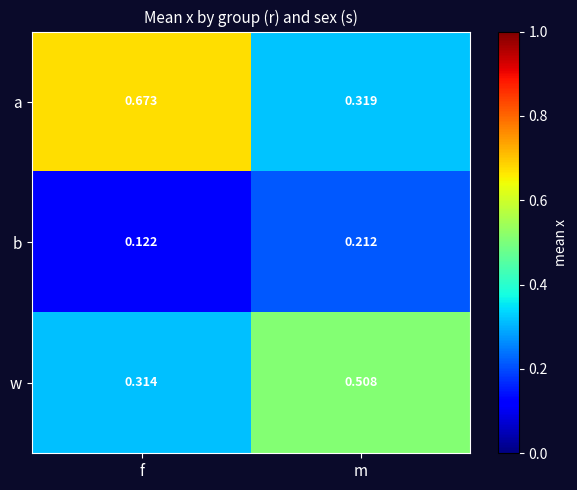

Which series changed the most between f and m?

a